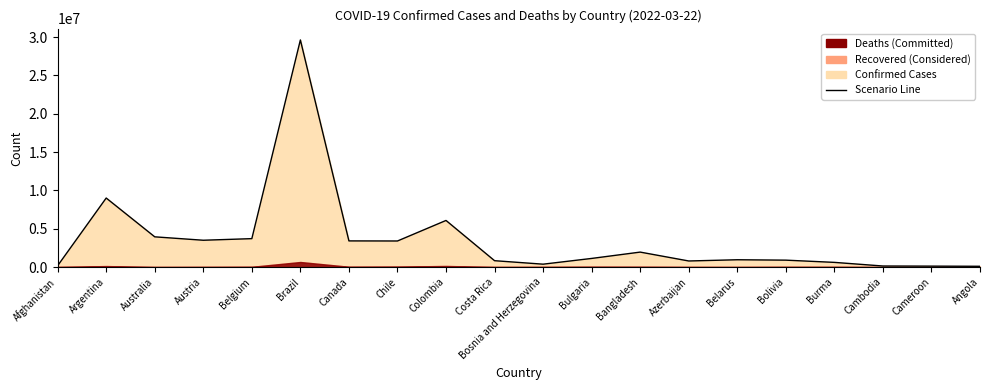

What is the value of the 18th point from the left?

135085